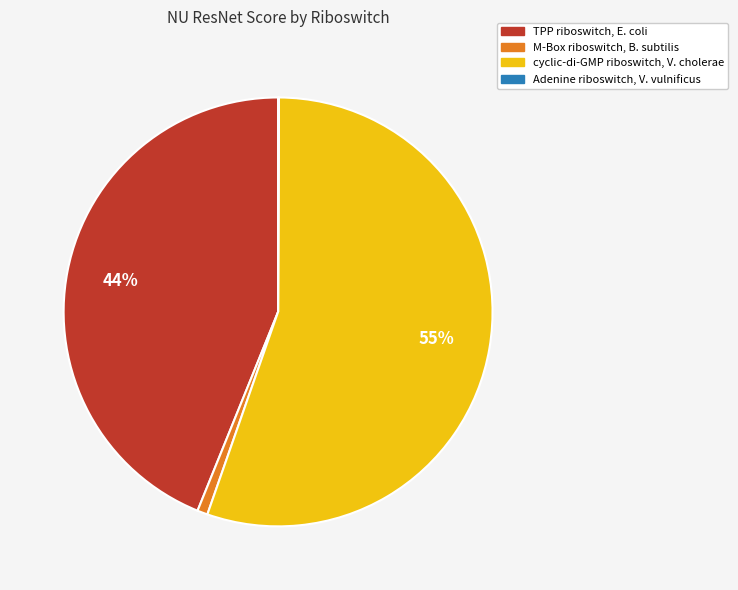

To the nearest percent, what portion does cyclic-di-GMP riboswitch, V. cholerae represent?

55%